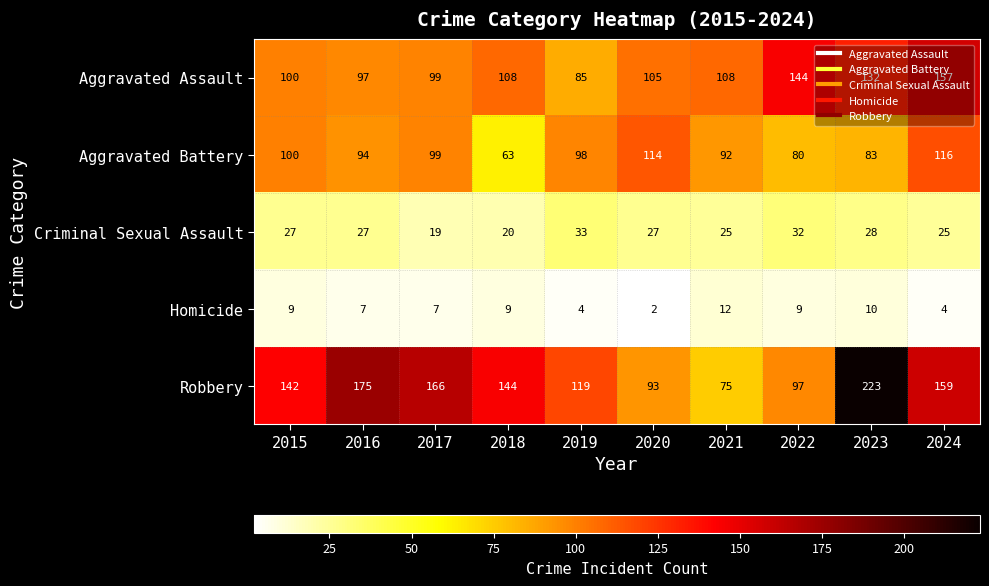

What value does the Homicide series have at 2018, to the nearest 5?

10